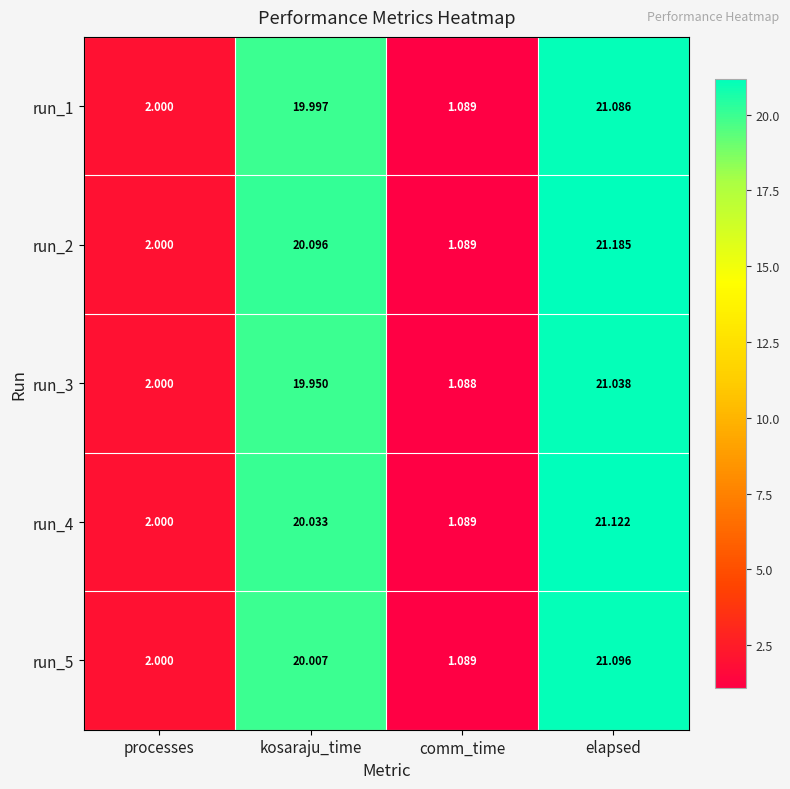

At which label does run_1 first exceed 19?

kosaraju_time